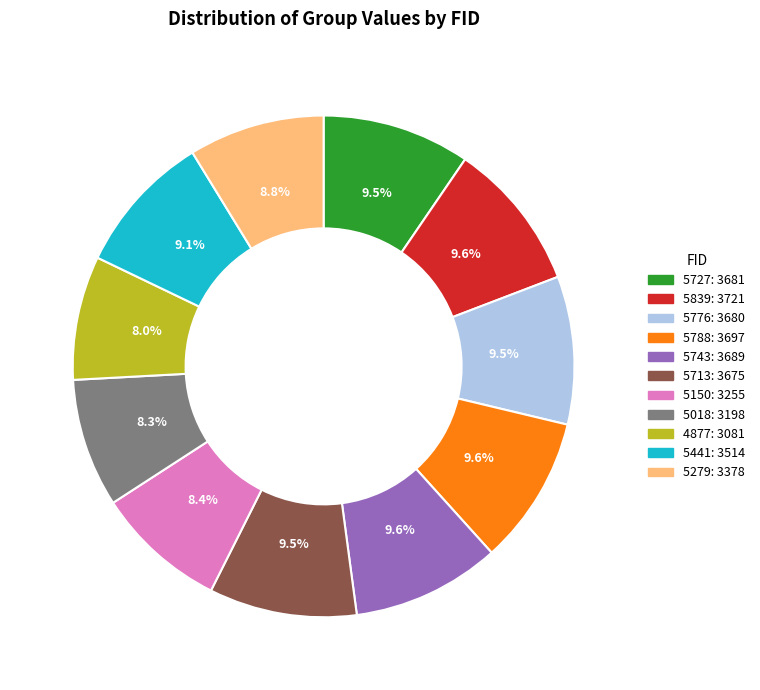

Is there a majority slice in this chart?

No